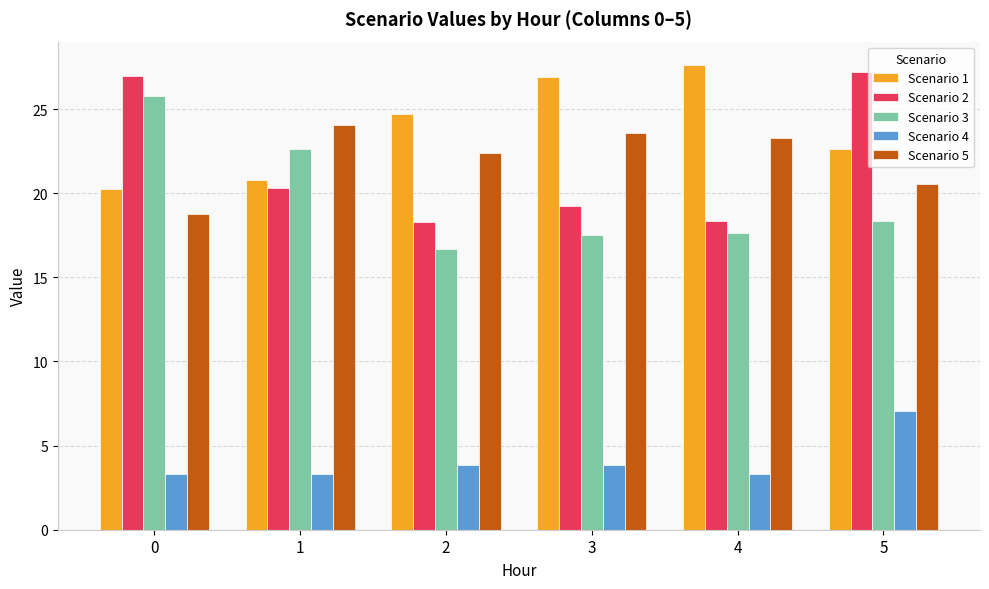

What is the sum of the Scenario 1 values at 2 and 3?

51.6